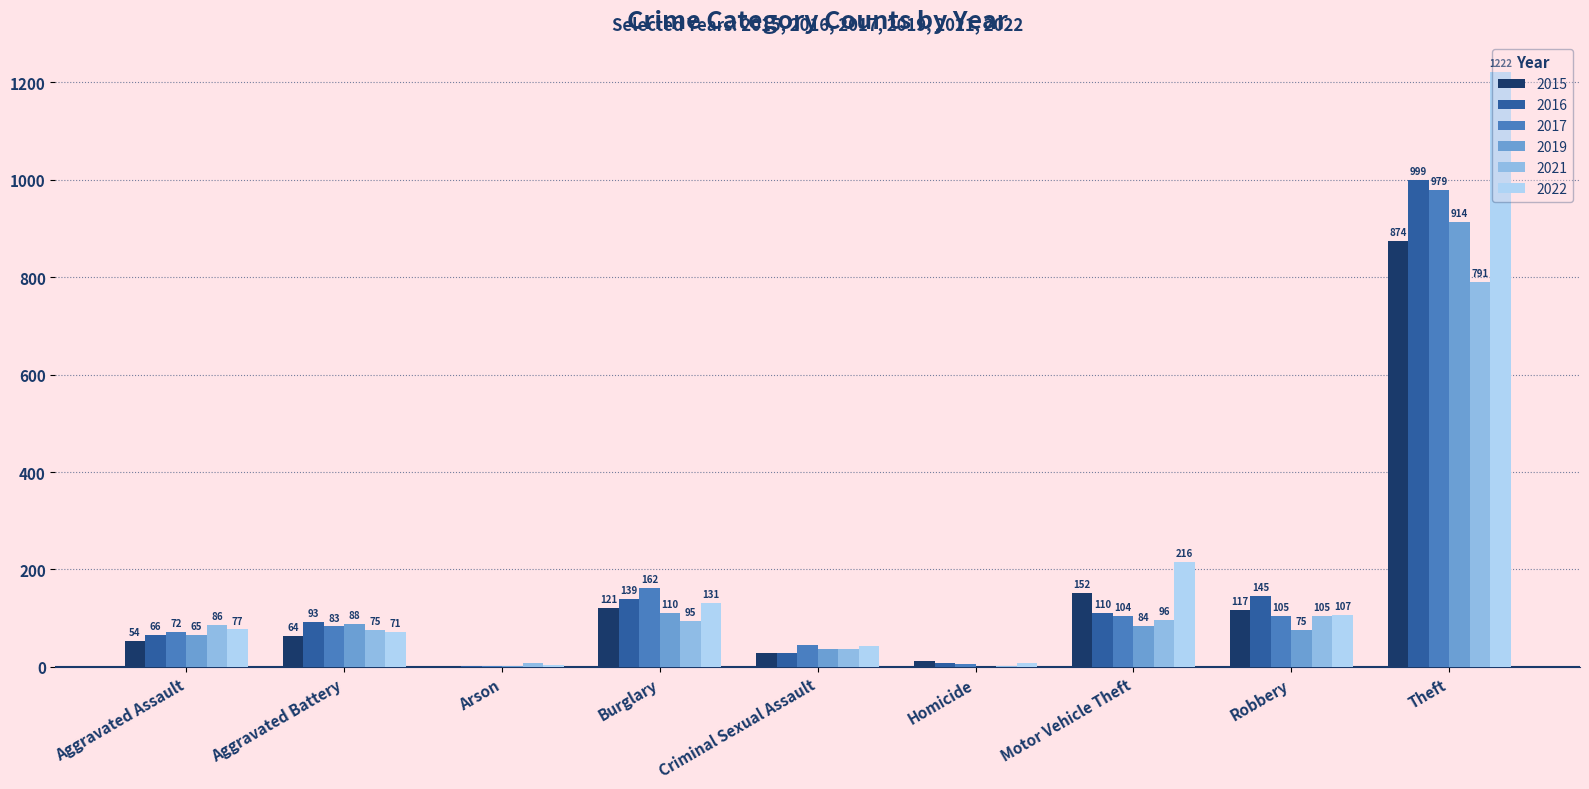

At which label does 2019 first exceed 75?

Aggravated Battery